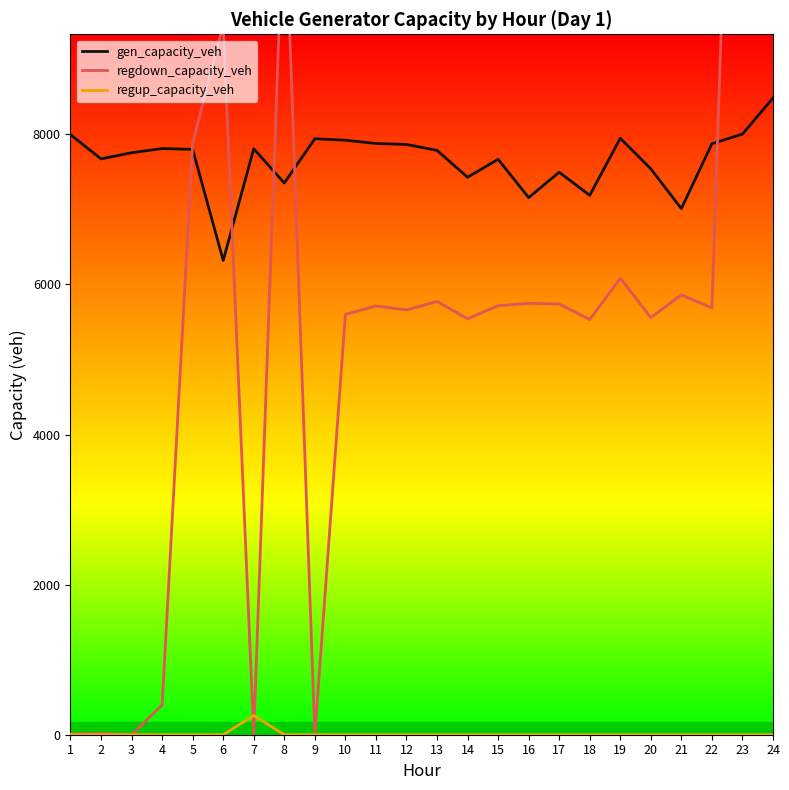

Which series has the largest total across all categories?

regdown_capacity_veh